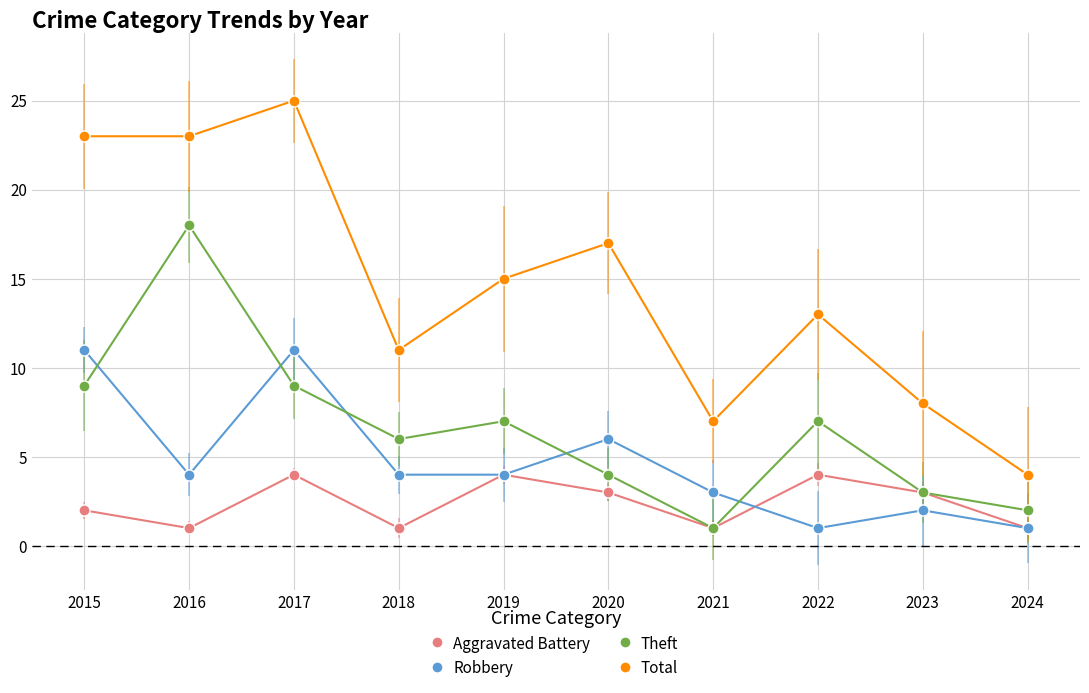

In Aggravated Battery, how many points are lower than both neighbors (excluding endpoints)?

3